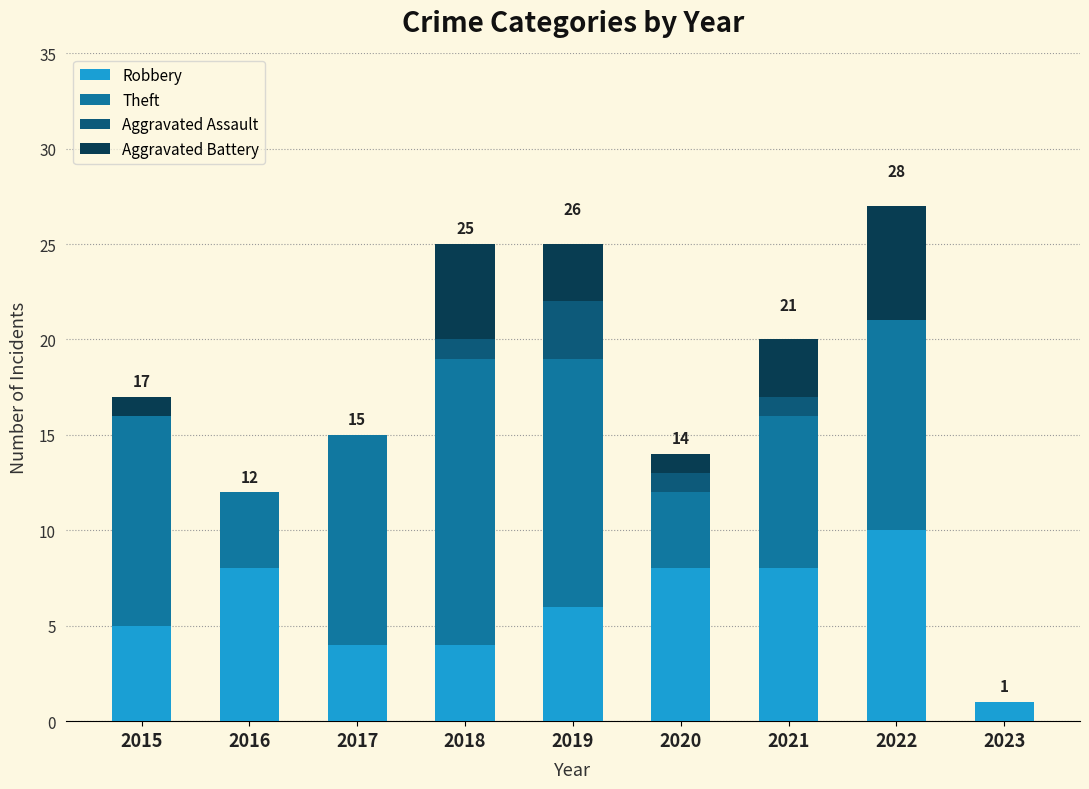

At which label is Robbery closest to 5?

2015